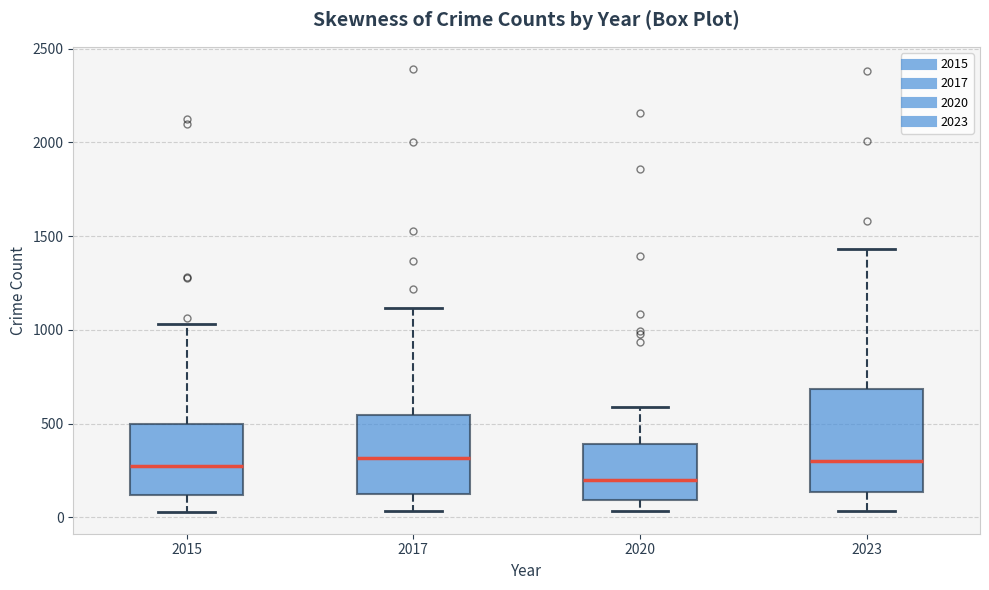

Where does the upper whisker of the box at x = 2020 end on the y-axis? The values are not printed on the chart, so give them approximately, as read against the axis.

600